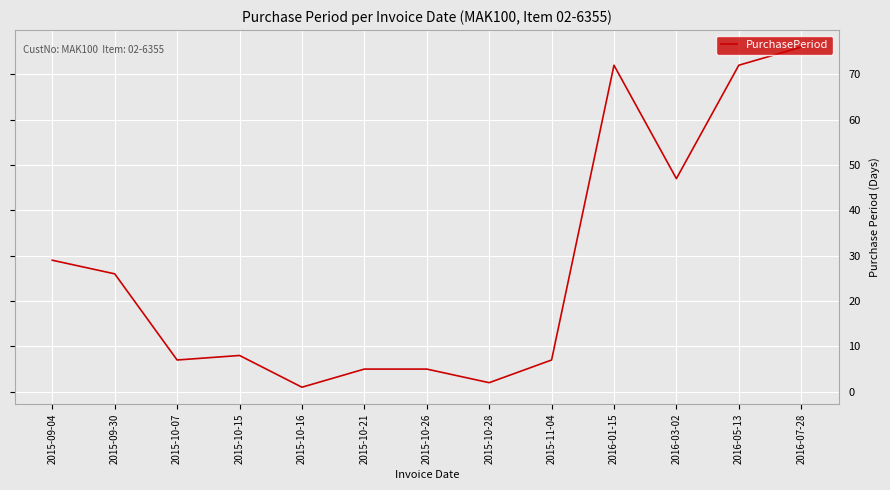

What position from the right is 2015-11-04?

5